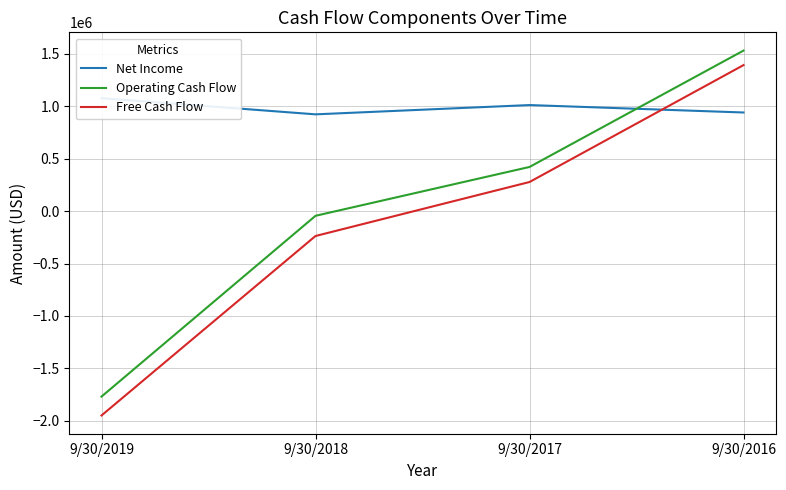

Is this an area chart (filled region under the line)?

No